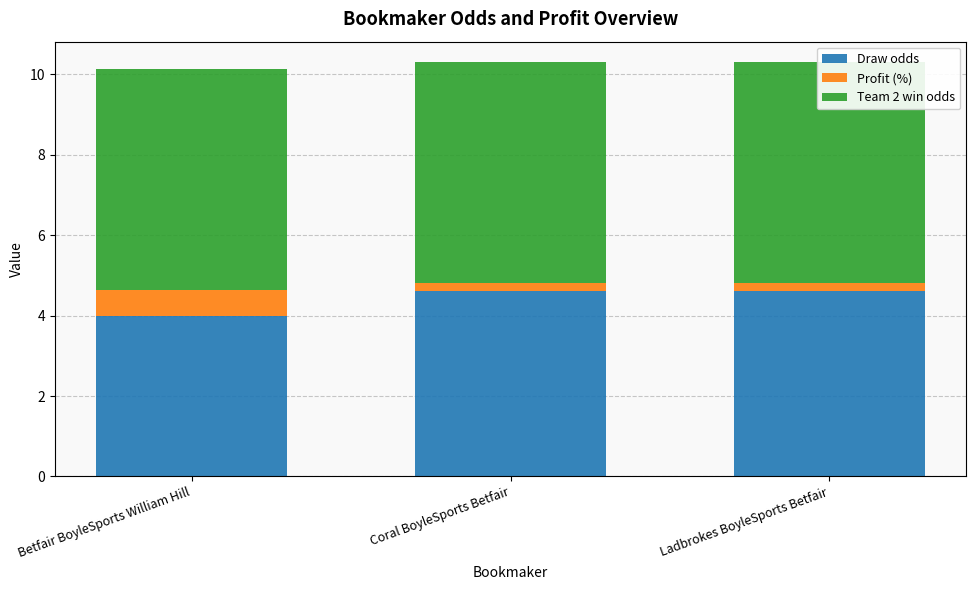

Are the bars horizontal?

No